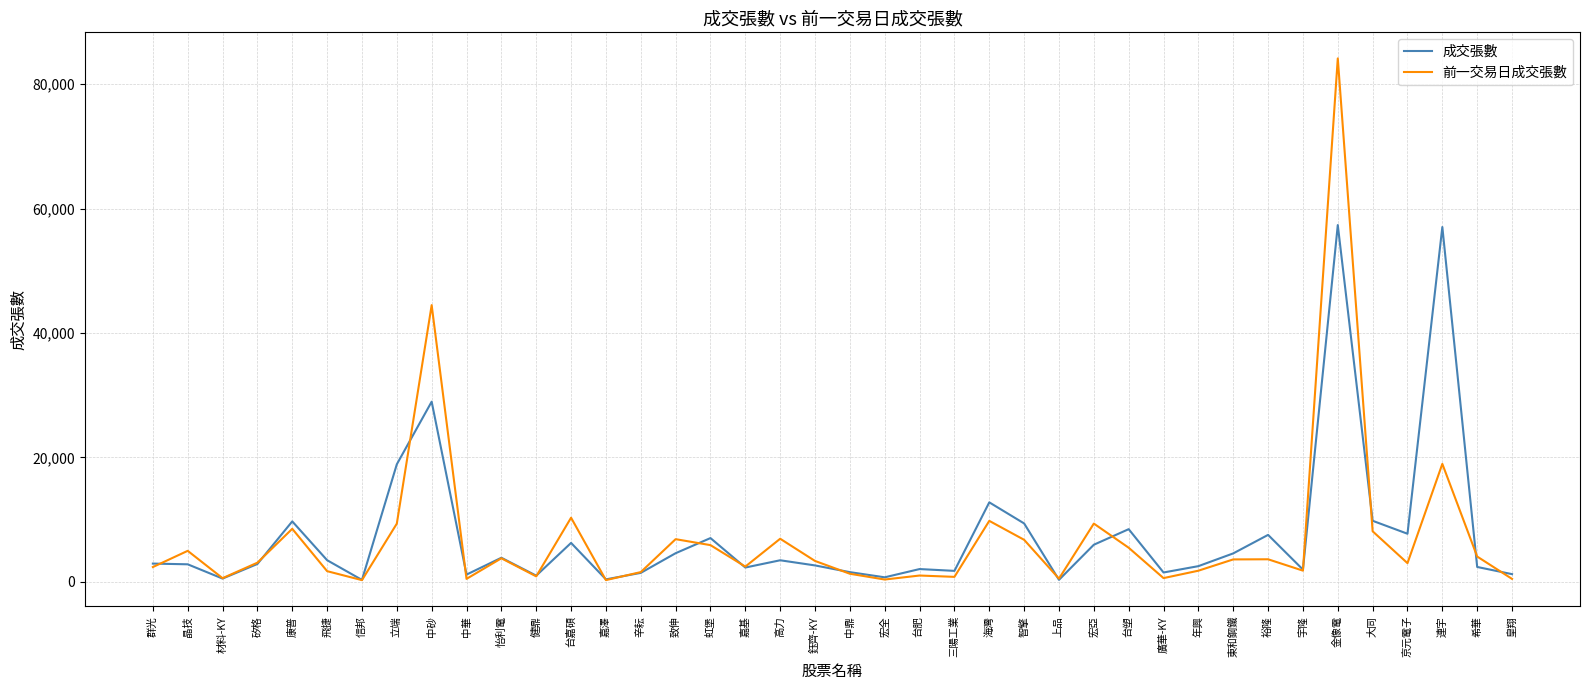

At which label is 前一交易日成交張數 closest to 42200?

中砂